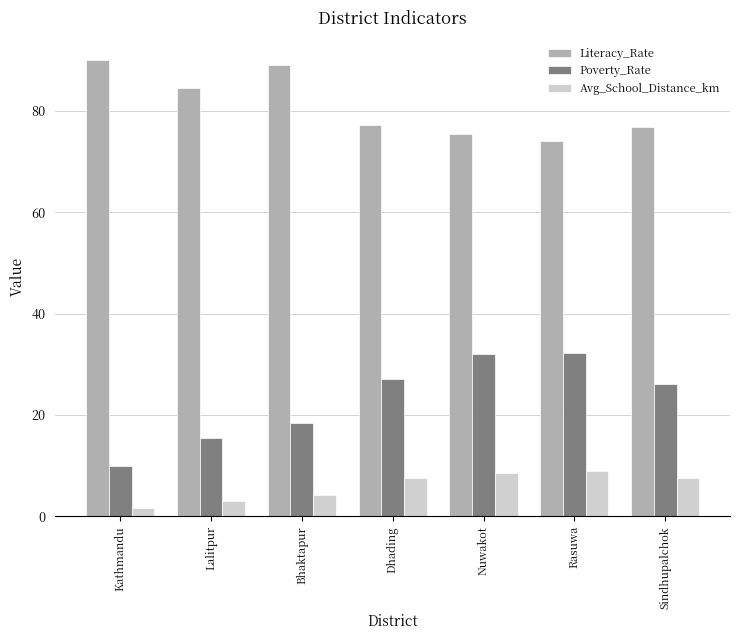

What value does the Poverty_Rate series have at Dhading?

27.1